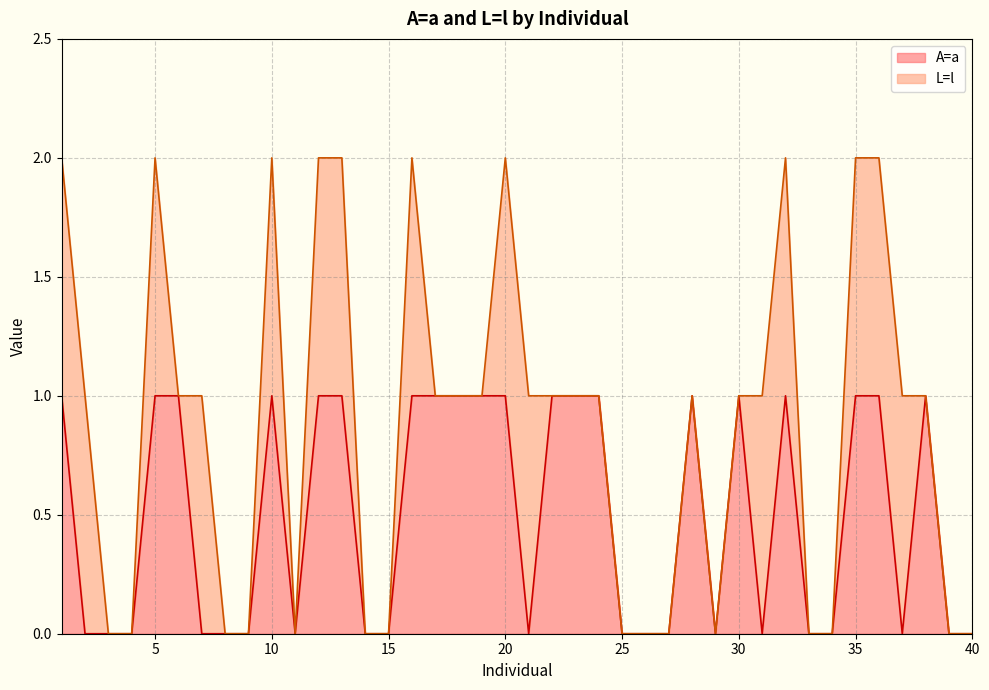

How many lines are shown in the chart?

2